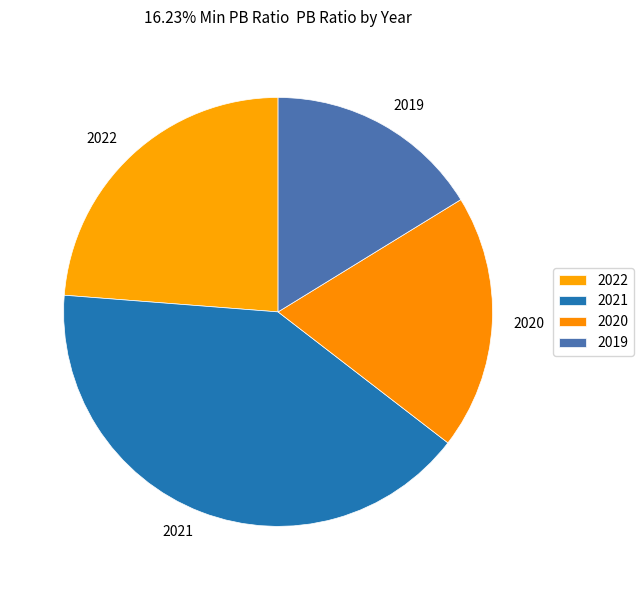

Does 2019 account for over 50% of the chart?

No